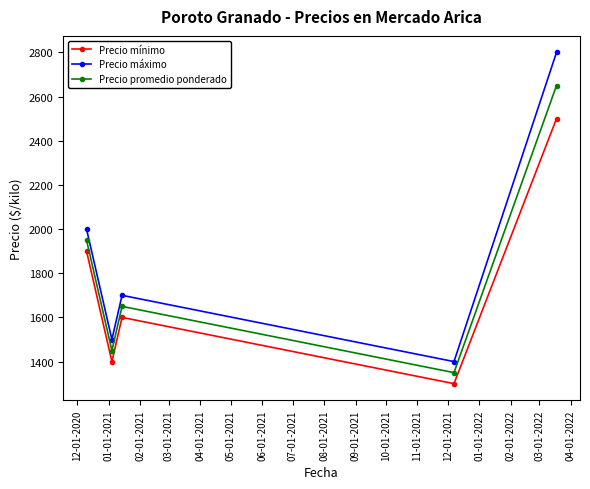

True or false: Precio promedio ponderado and Precio mínimo intersect in this chart.

False